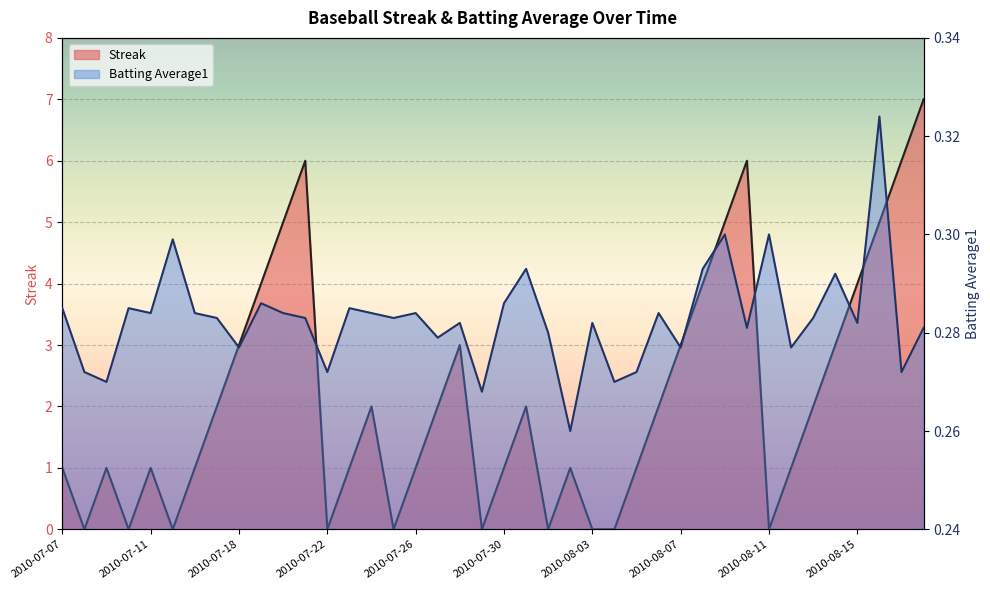

Reading right to left, extract all data points from this chart.

Streak: 7.0	6.0	5.0	4.0	3.0	2.0	1.0	0.0	6.0	5.0	4.0	3.0	2.0	1.0	0.0	0.0	1.0	0.0	2.0	1.0	0.0	3.0	2.0	1.0	0.0	2.0	1.0	0.0	6.0	5.0	4.0	3.0	2.0	1.0	0.0	1.0	0.0	1.0	0.0	1.0
Batting Average1: 0.3	0.3	0.3	0.3	0.3	0.3	0.3	0.3	0.3	0.3	0.3	0.3	0.3	0.3	0.3	0.3	0.3	0.3	0.3	0.3	0.3	0.3	0.3	0.3	0.3	0.3	0.3	0.3	0.3	0.3	0.3	0.3	0.3	0.3	0.3	0.3	0.3	0.3	0.3	0.3